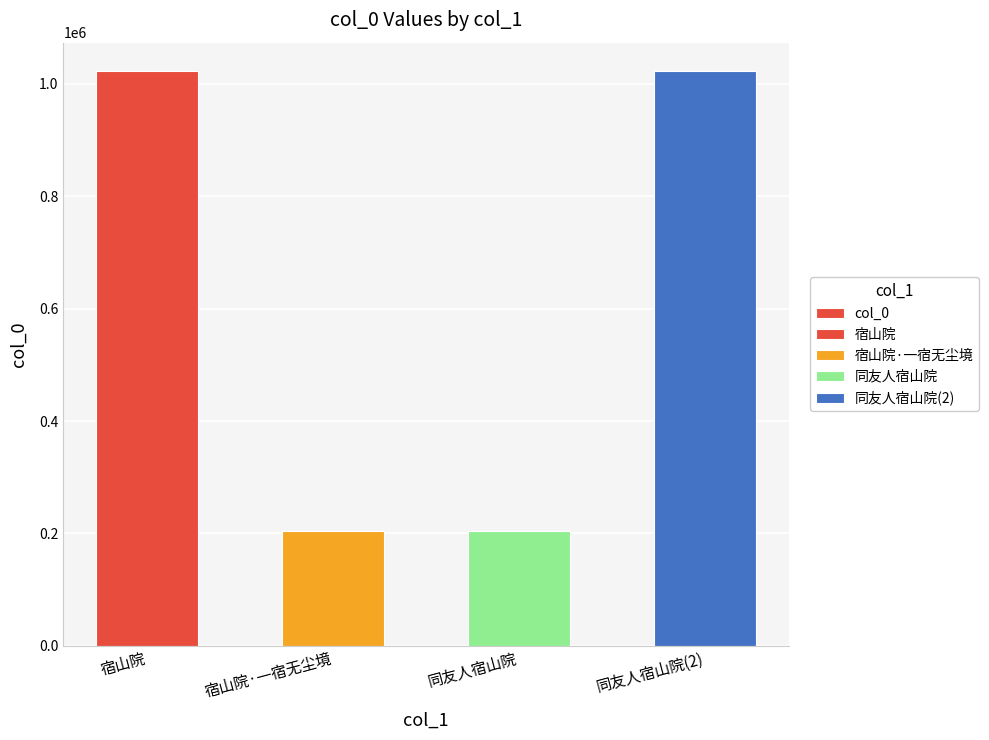

Which category has the highest value across all series?

同友人宿山院(2)